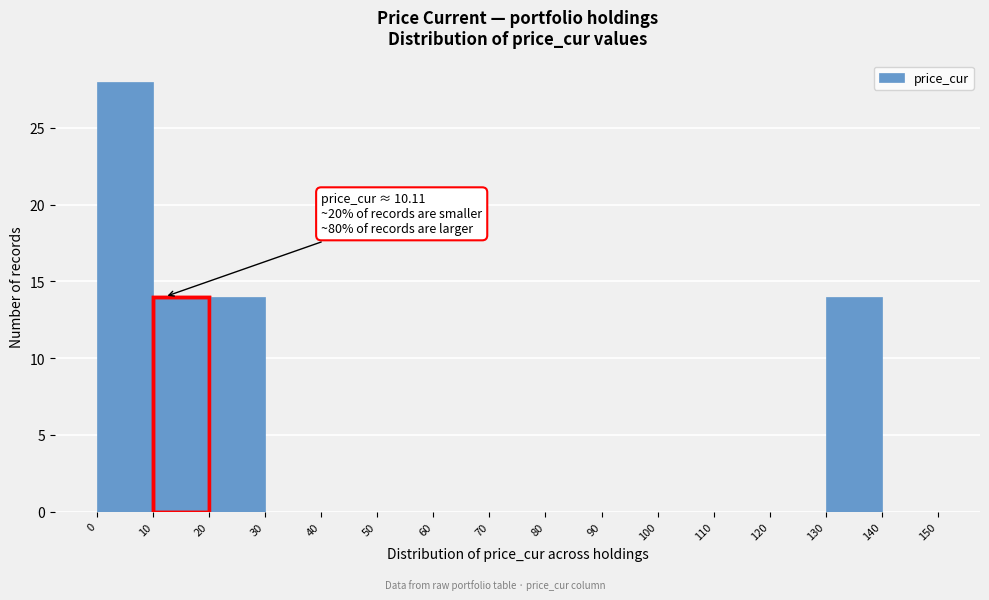

Which range on the x-axis has the tallest bar?

0 to 10